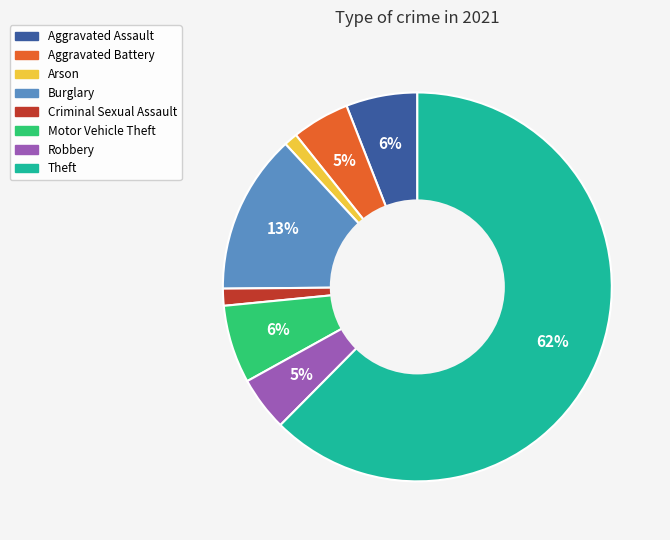

To the nearest percent, what is the average slice percentage?

12%